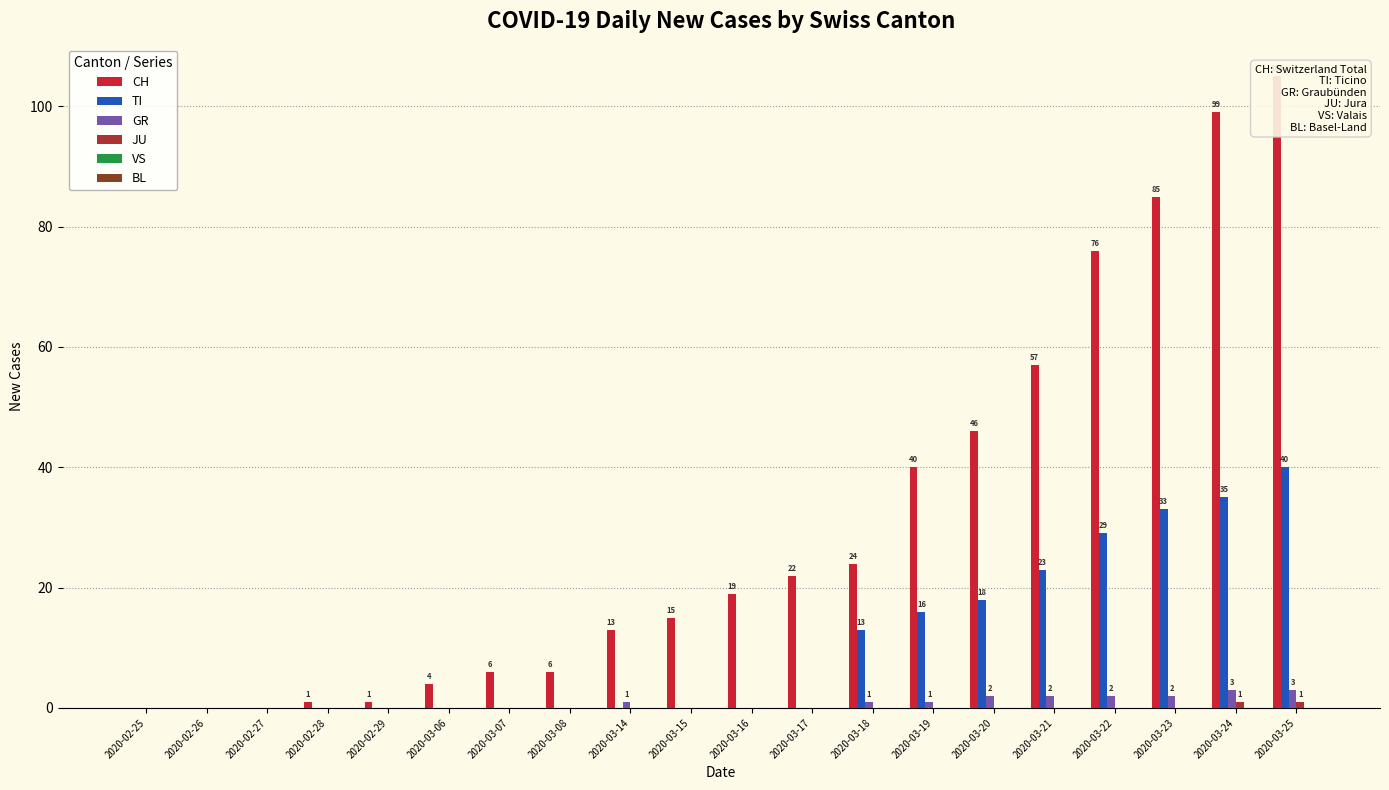

What are all the series names shown in the legend?

CH, TI, GR, JU, VS, BL